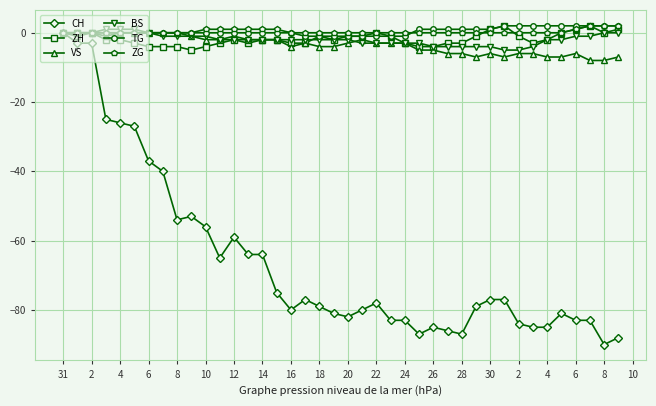

What is the greatest value displayed?

2